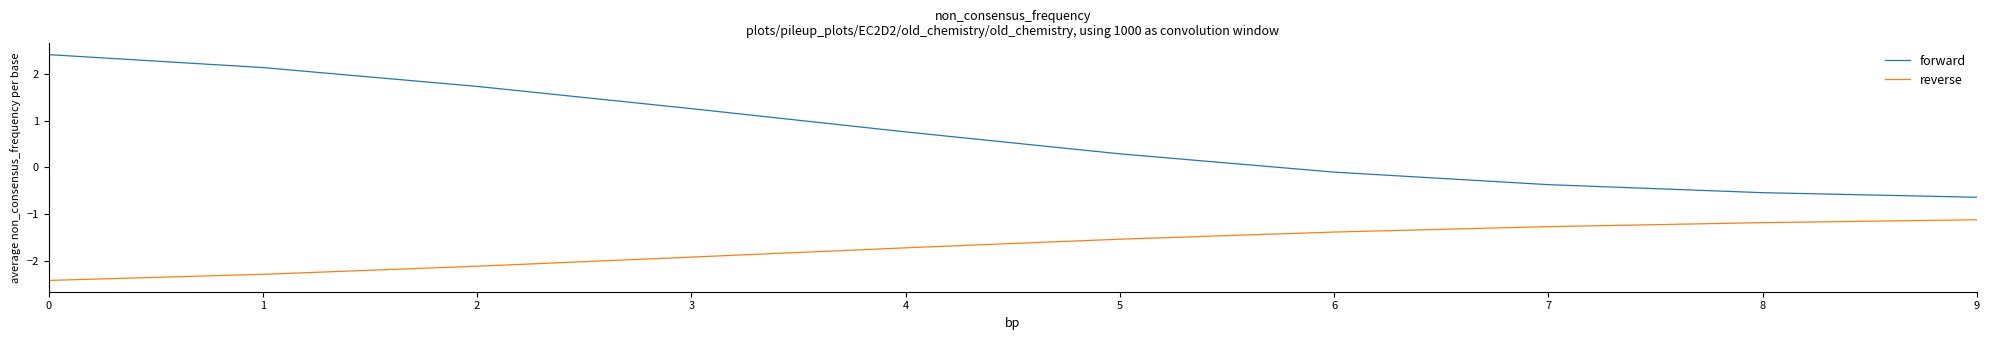

What is the total value across all series at 3?

-0.7